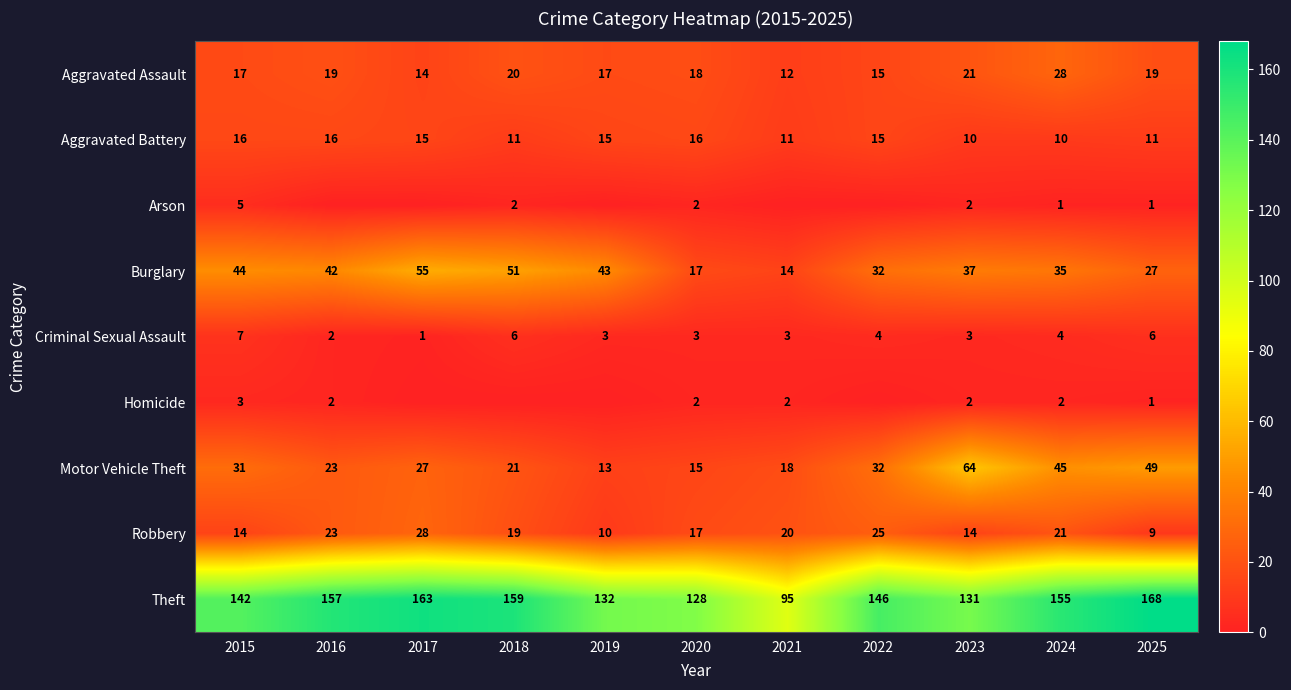

What is the greatest value displayed?

168